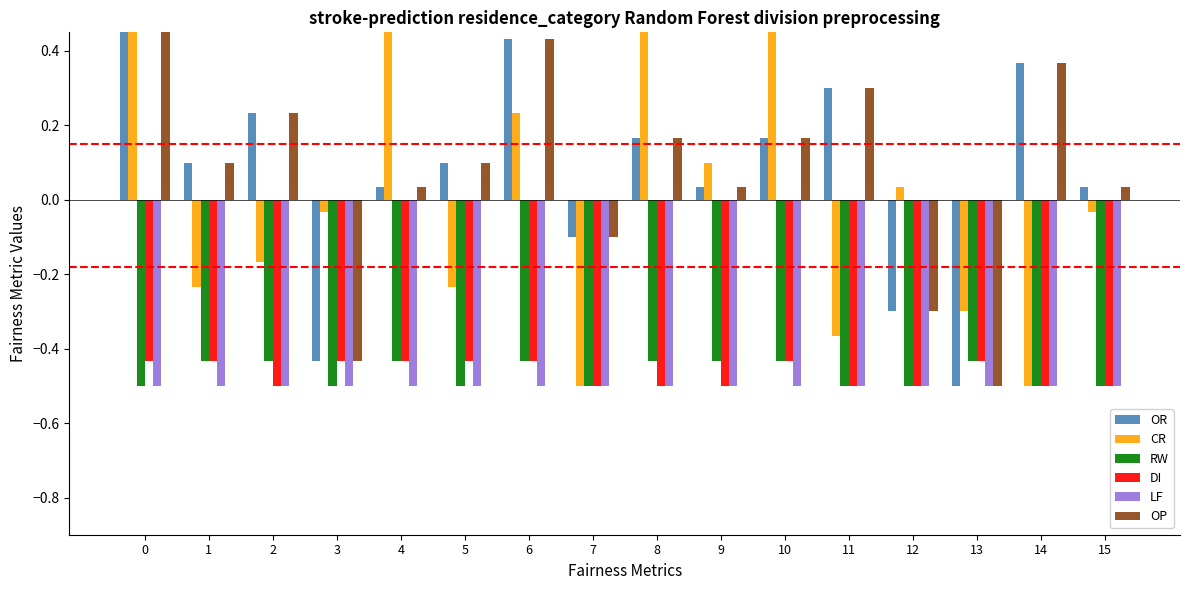

Between 7 and 8, which series saw the biggest shift?

CR